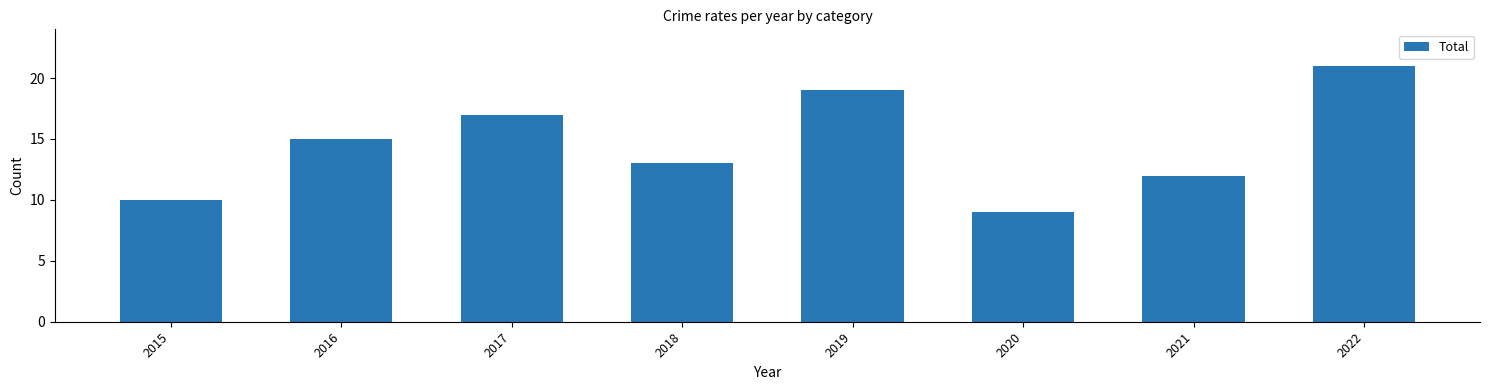

Reading left to right, extract all data points from this chart.

2015=10	2016=15	2017=17	2018=13	2019=19	2020=9	2021=12	2022=21